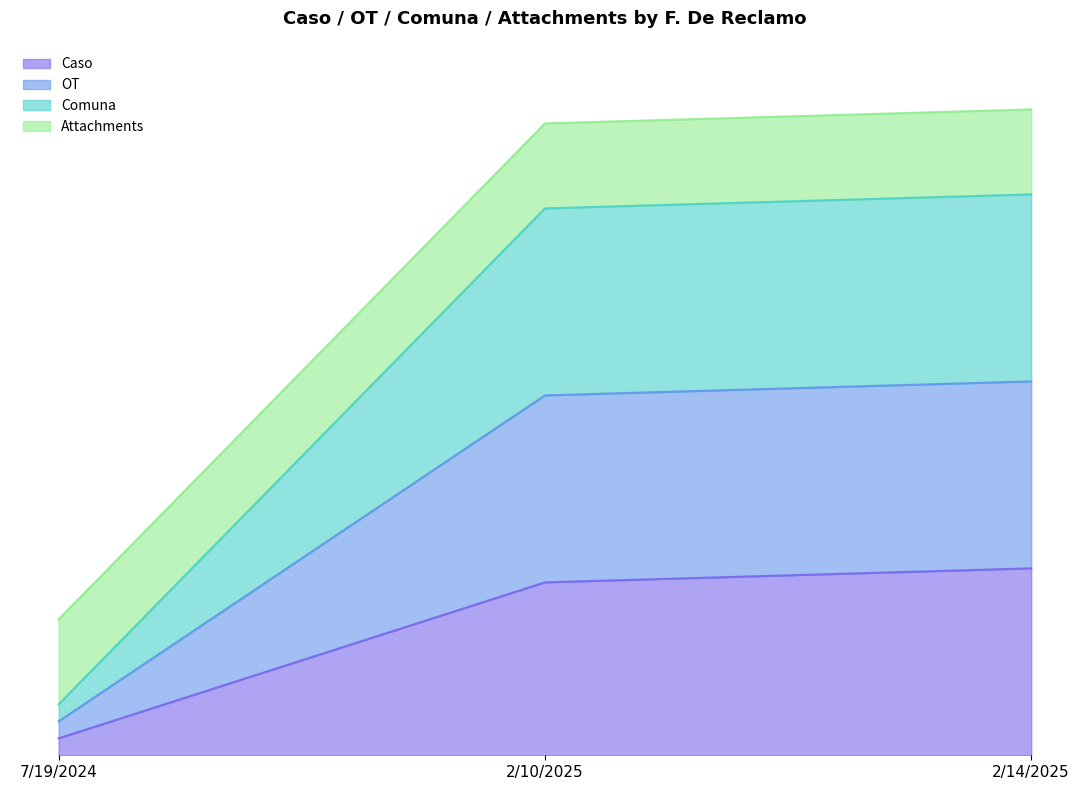

How many Comuna values are between 0 and 3?

1